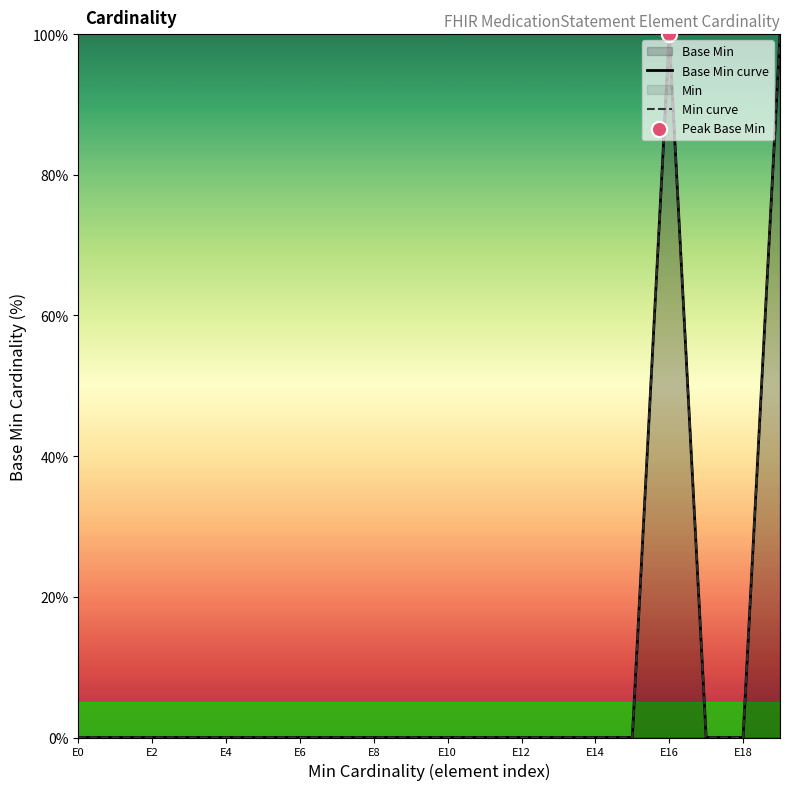

Which series contains the highest Y value?

Base Min curve